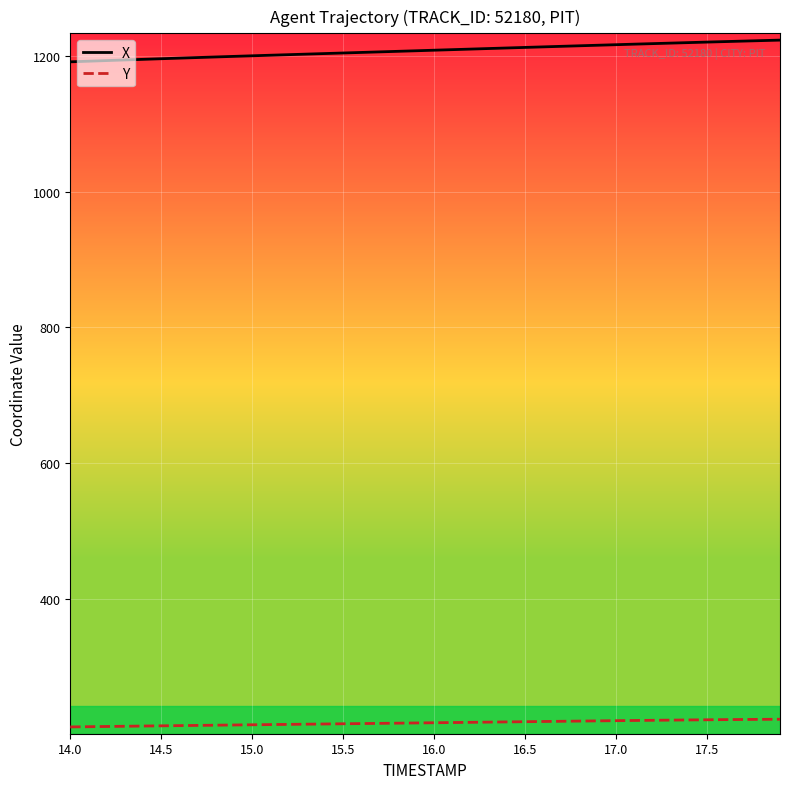

True or false: X and Y intersect in this chart.

False